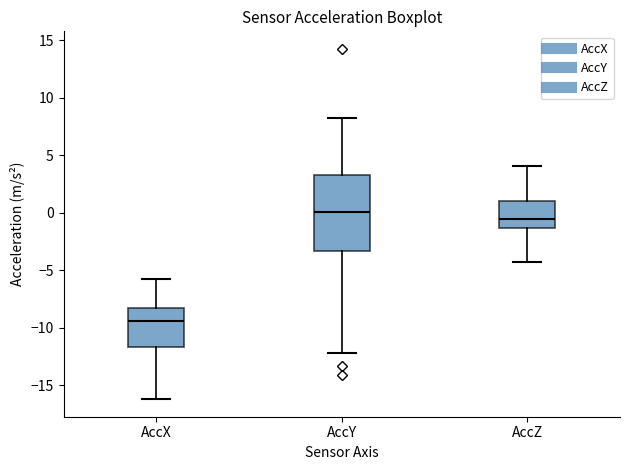

Which box's median line is the highest?

AccY